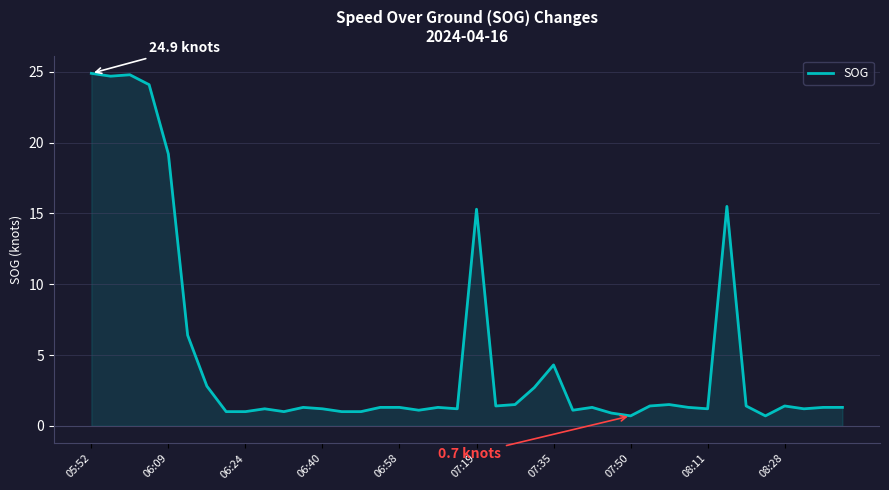

What is the sum of all values?

199.2